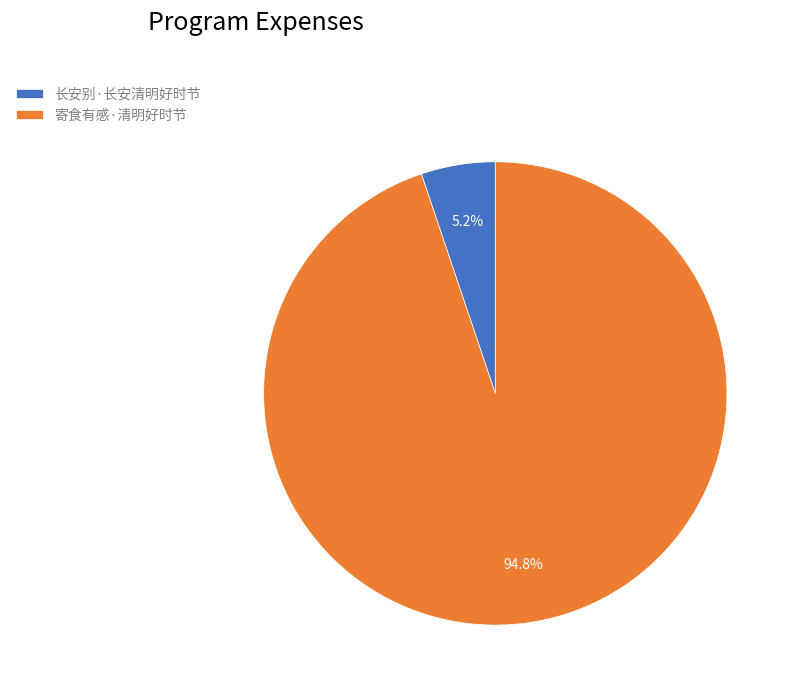

Rank the categories by value from lowest to highest.

长安别·长安清明好时节, 寄食有感·清明好时节